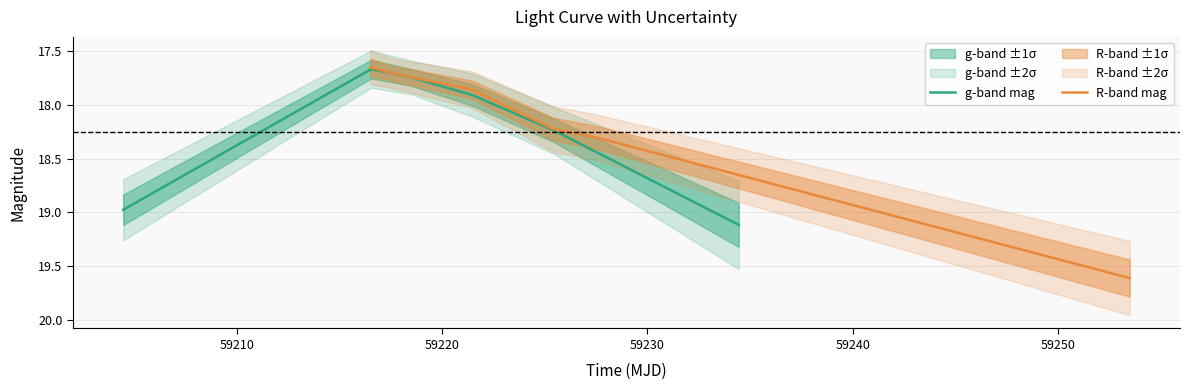

What is the maximum value for g-band mag?

19.1